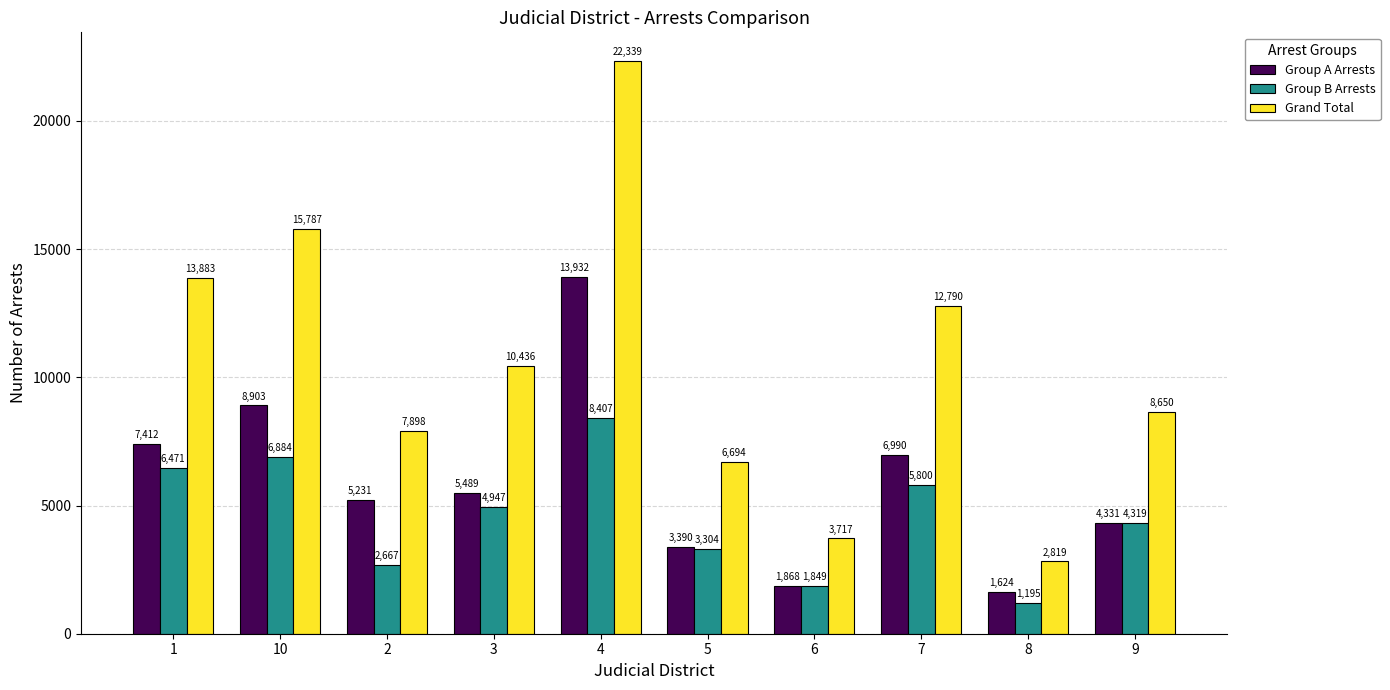

Rank the series at 2 from lowest to highest value.

Group B Arrests, Group A Arrests, Grand Total